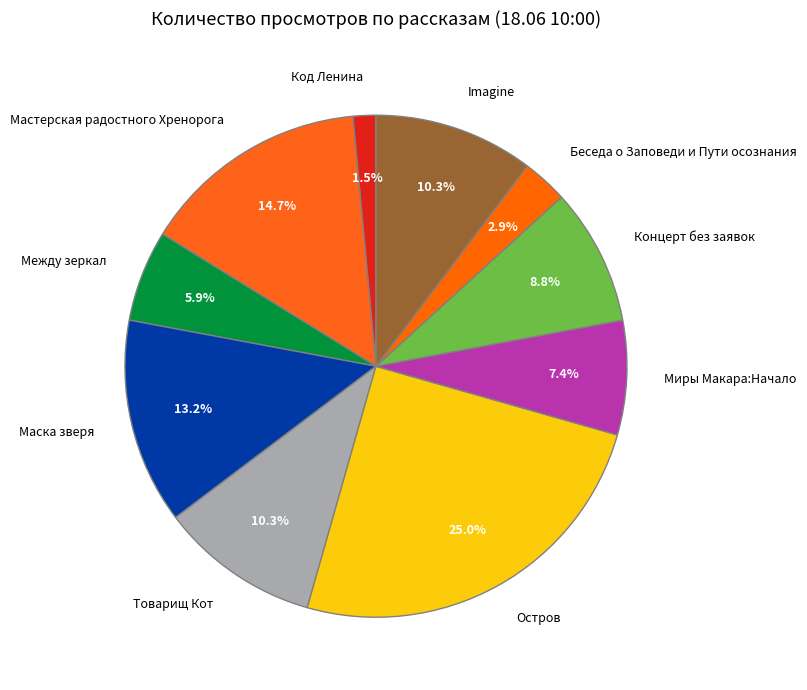

Count the number of slices in the pie.

10